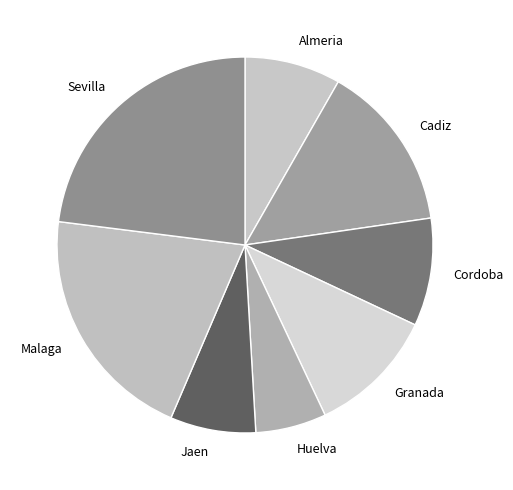

Rank the categories by value from highest to lowest.

Sevilla, Malaga, Cadiz, Granada, Cordoba, Almeria, Jaen, Huelva